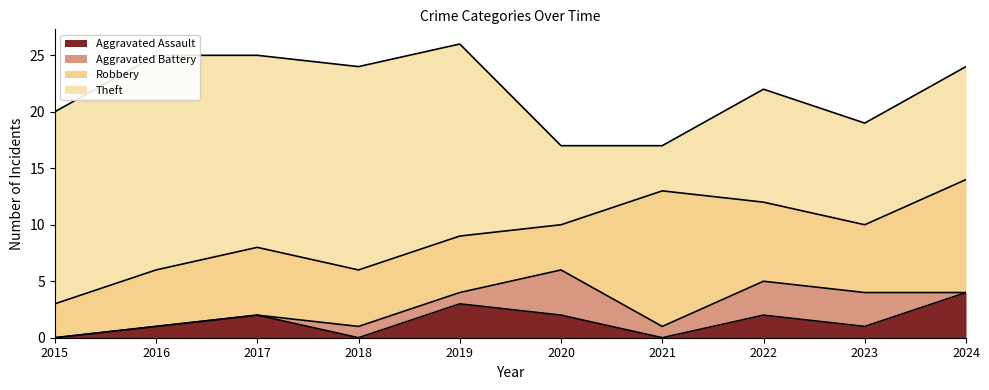

What is the difference between the Aggravated Battery values at 2018 and 2023?

2